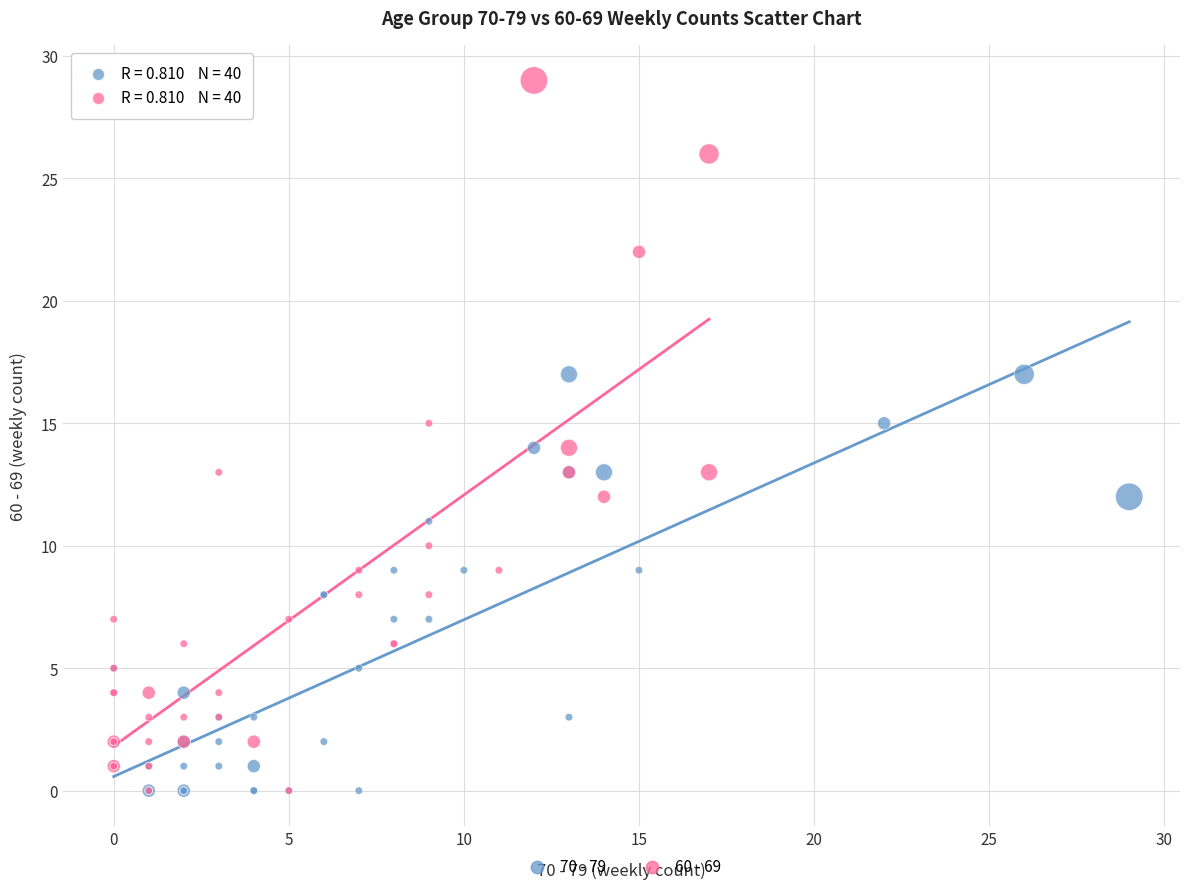

Which series contains the highest Y value?

60 - 69